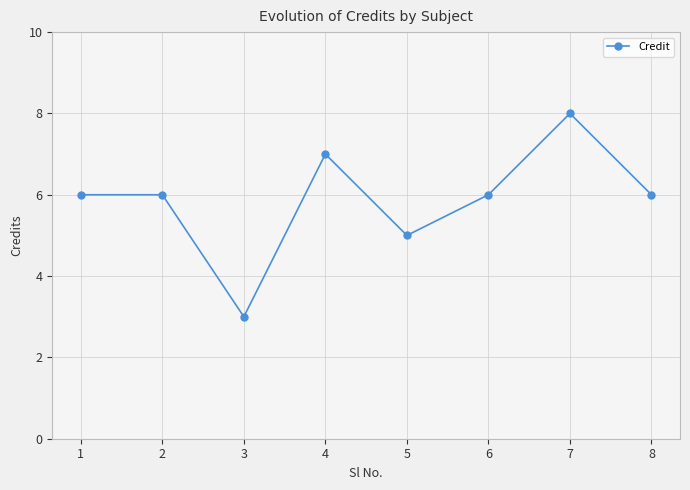

How many lines are shown in the chart?

1